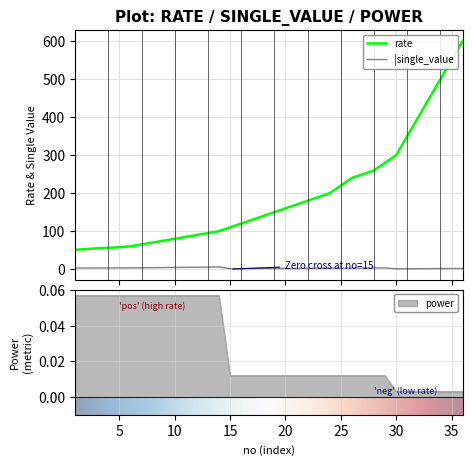

What are all the series names shown in the legend?

rate, |single_value, power